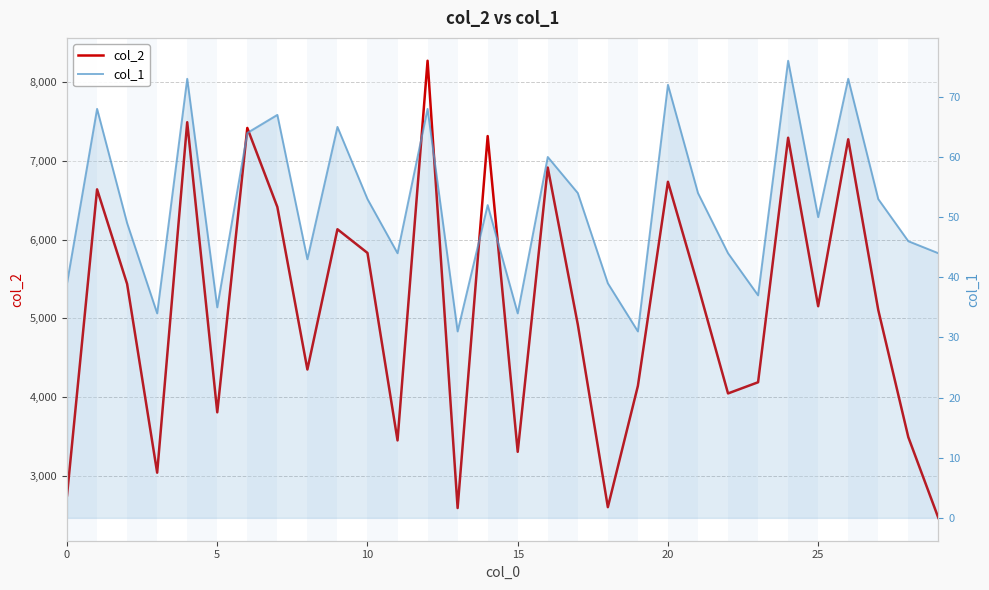

True or false: col_2 has more than 2 points higher than both neighbors.

True